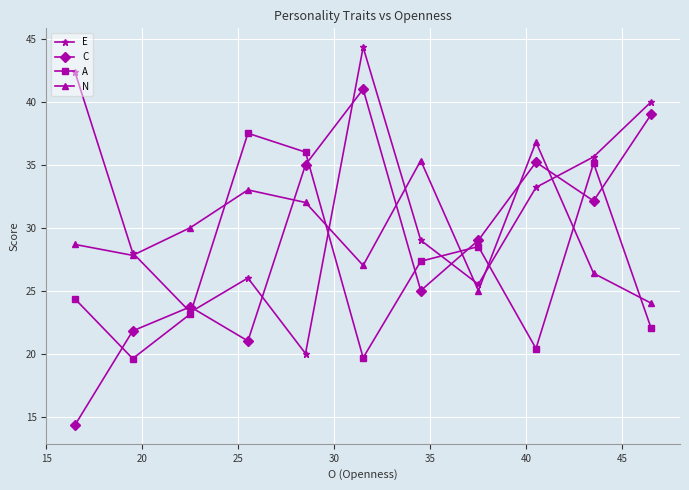

Which series has the widest spread of values?

C